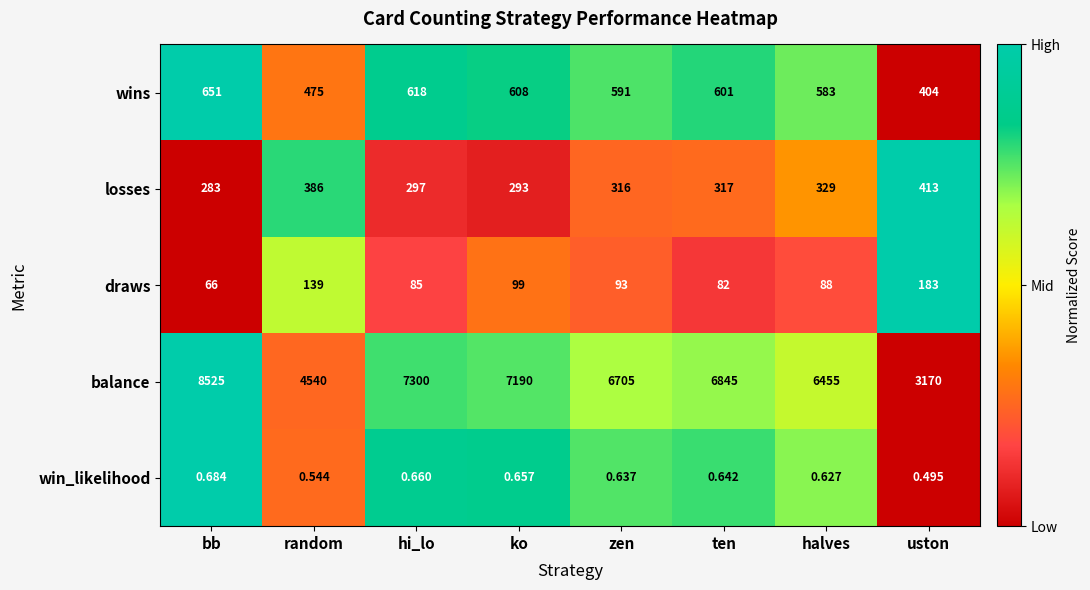

Is the value of wins at ko greater than the value of win_likelihood at random?

Yes